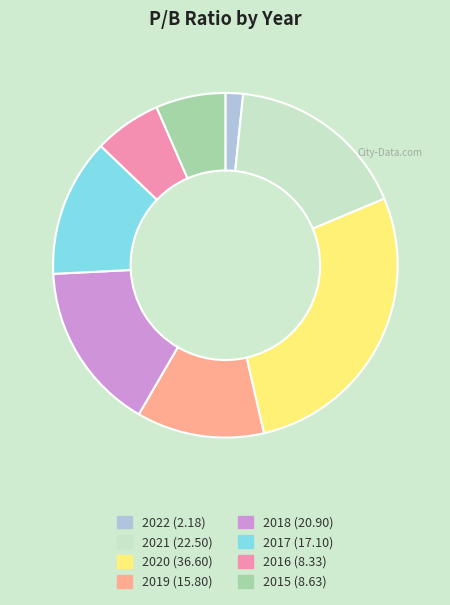

How many segments does this pie chart have?

8